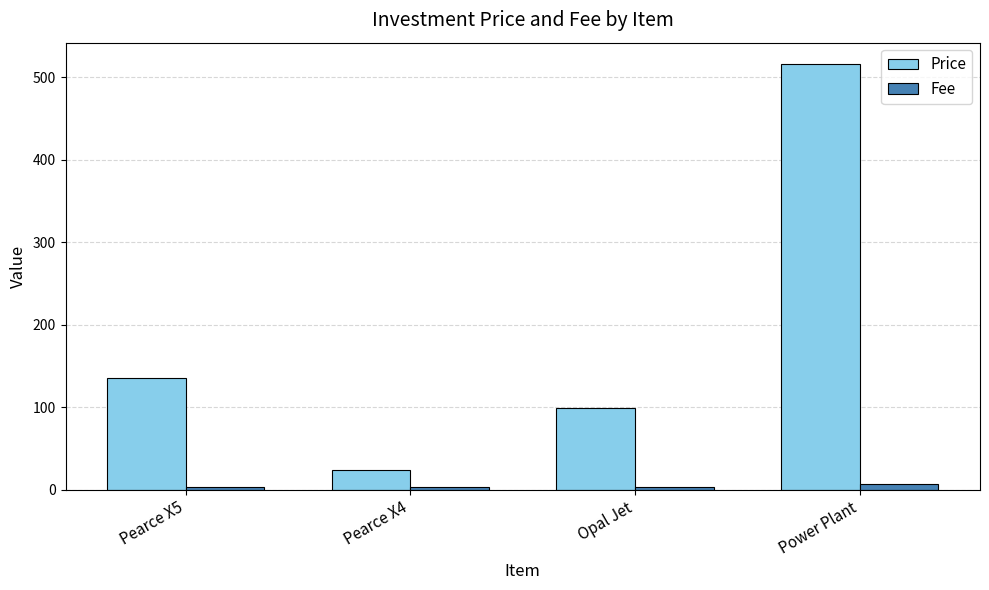

What is the label of the 2nd bar from the right?

Opal Jet